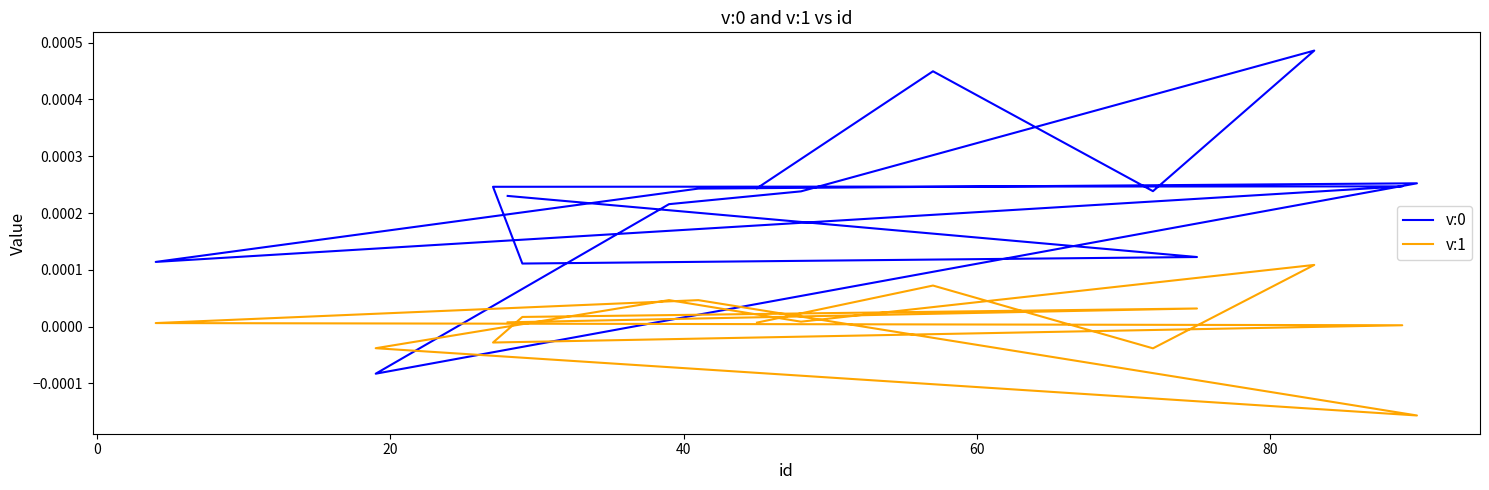

Does the chart have visible grid lines?

No